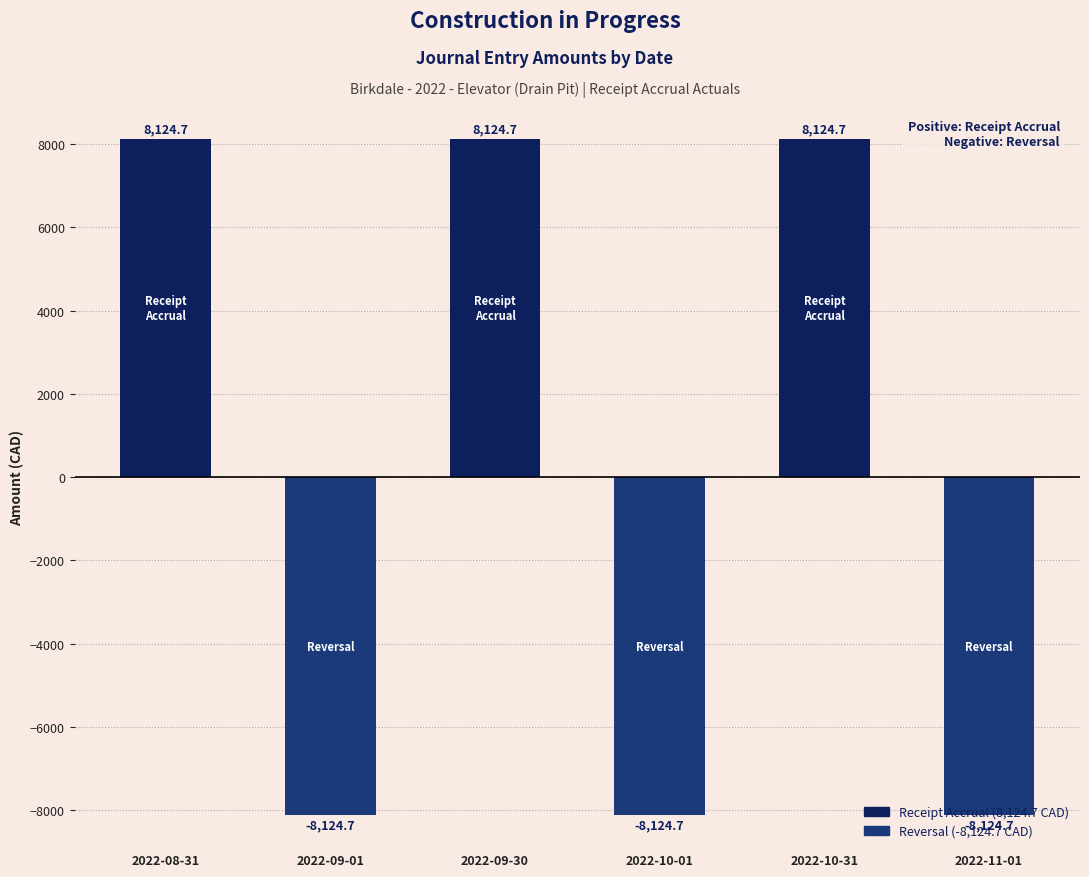

What is the sum of the values at 2022-08-31 and 2022-09-30?

16249.4